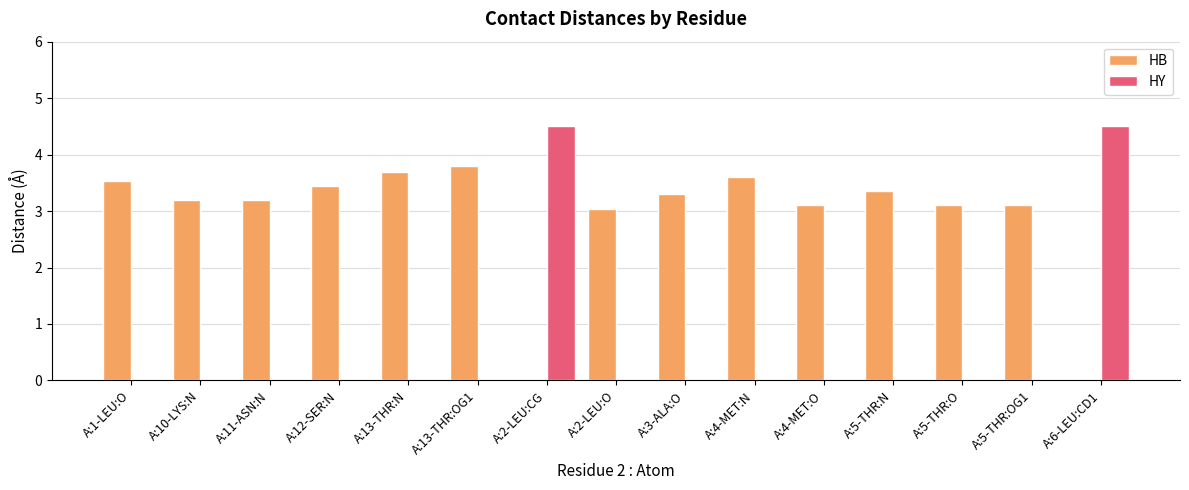

Which series has the largest total across all categories?

HB